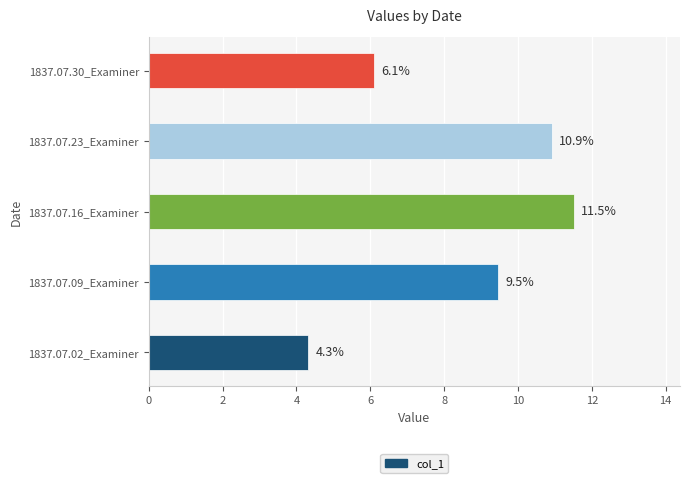

Does the chart contain stacked bars?

No